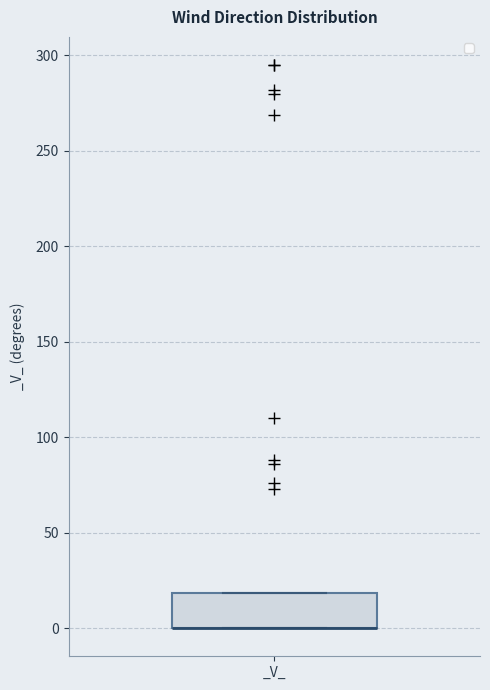

Read this box plot against the y-axis: the position of the median line, the range covered by the box, and the ends of both whiskers. The values are not printed on the chart, so give them approximately, as read against the axis.

median 0 (drawn on the box's lower edge), box 0 to 20, whiskers 0 to 20